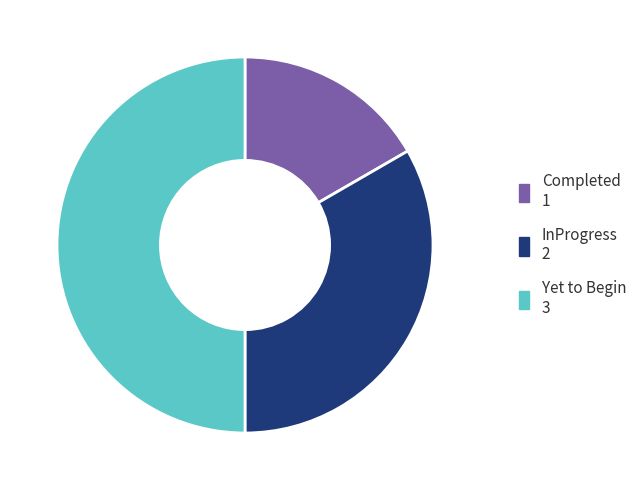

What is the ratio of the value at Completed to the value at InProgress?

0.5